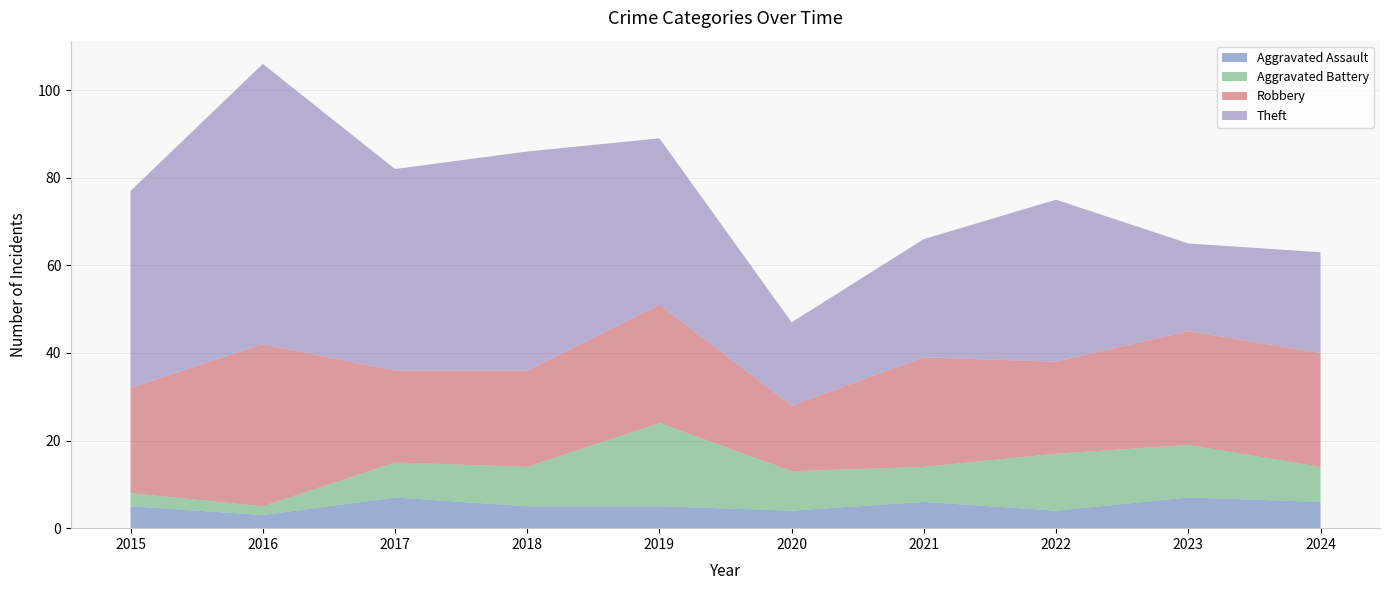

Reading left to right, what are all the values shown in this chart?

Aggravated Assault: 2015=5	2016=3	2017=7	2018=5	2019=5	2020=4	2021=6	2022=4	2023=7	2024=6
Aggravated Battery: 2015=3	2016=2	2017=8	2018=9	2019=19	2020=9	2021=8	2022=13	2023=12	2024=8
Robbery: 2015=24	2016=37	2017=21	2018=22	2019=27	2020=15	2021=25	2022=21	2023=26	2024=26
Theft: 2015=45	2016=64	2017=46	2018=50	2019=38	2020=19	2021=27	2022=37	2023=20	2024=23